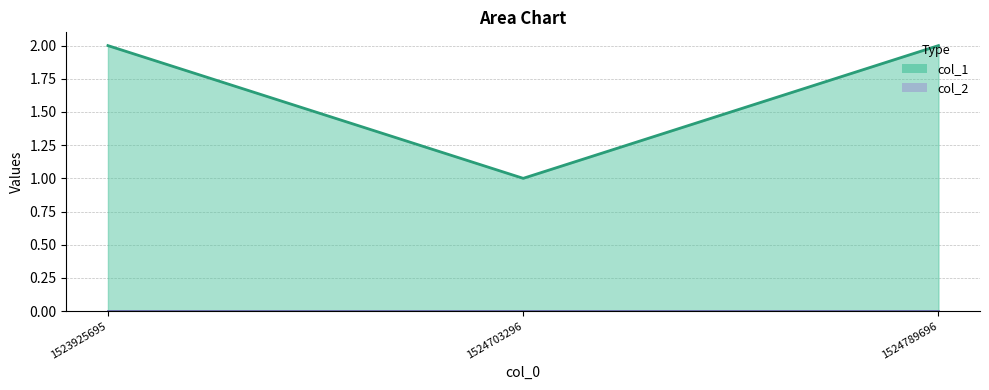

Reading left to right, what are all the values shown in this chart?

col_1 line: 1523925695=2	1524703296=1	1524789696=2
col_2 line: 1523925695=0	1524703296=0	1524789696=0